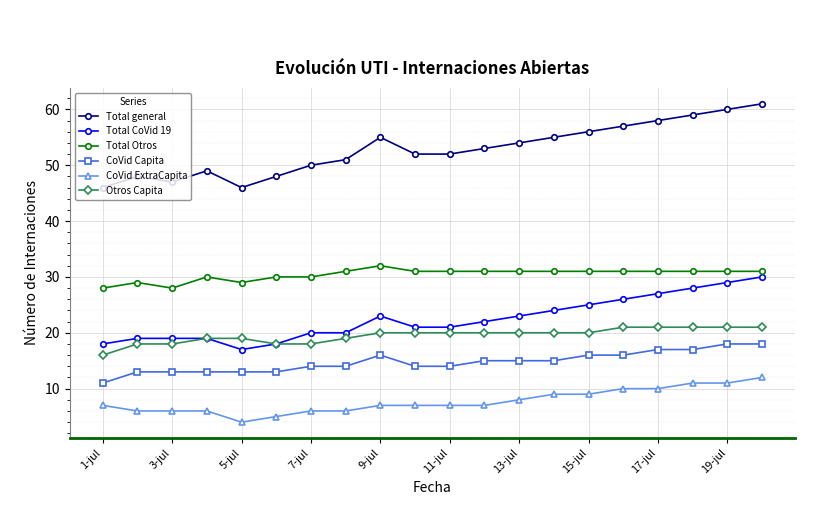

What is the greatest value displayed?

61